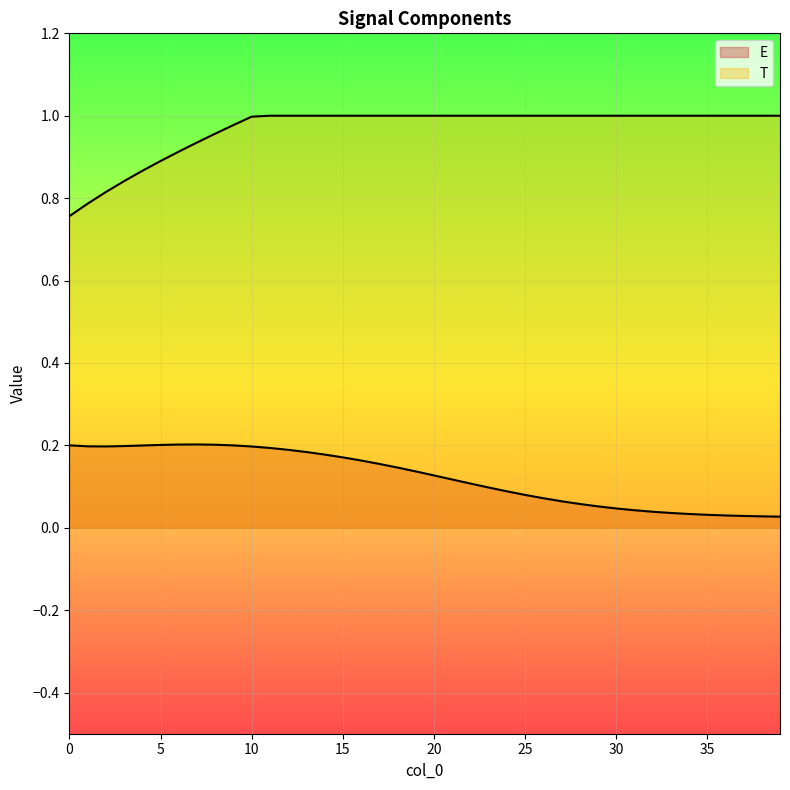

Which series has the largest total across all categories?

T